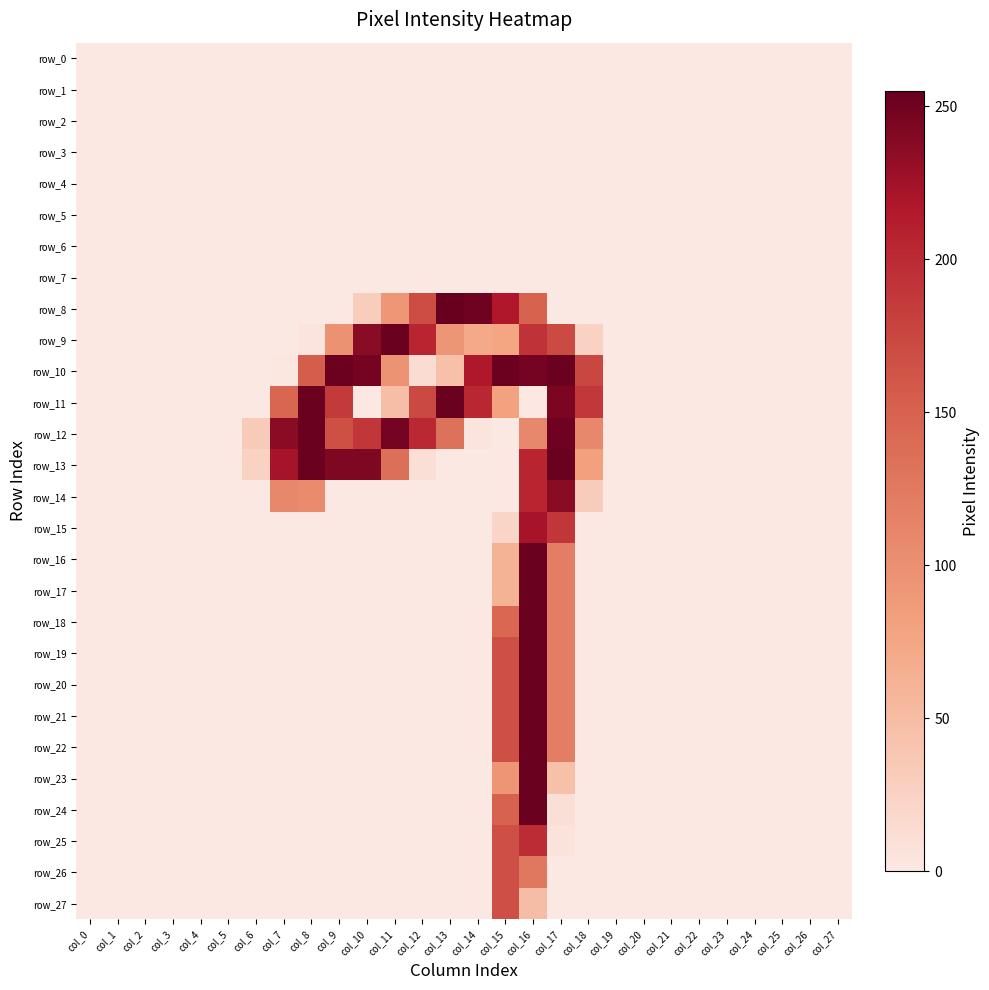

What is the greatest value displayed?

255